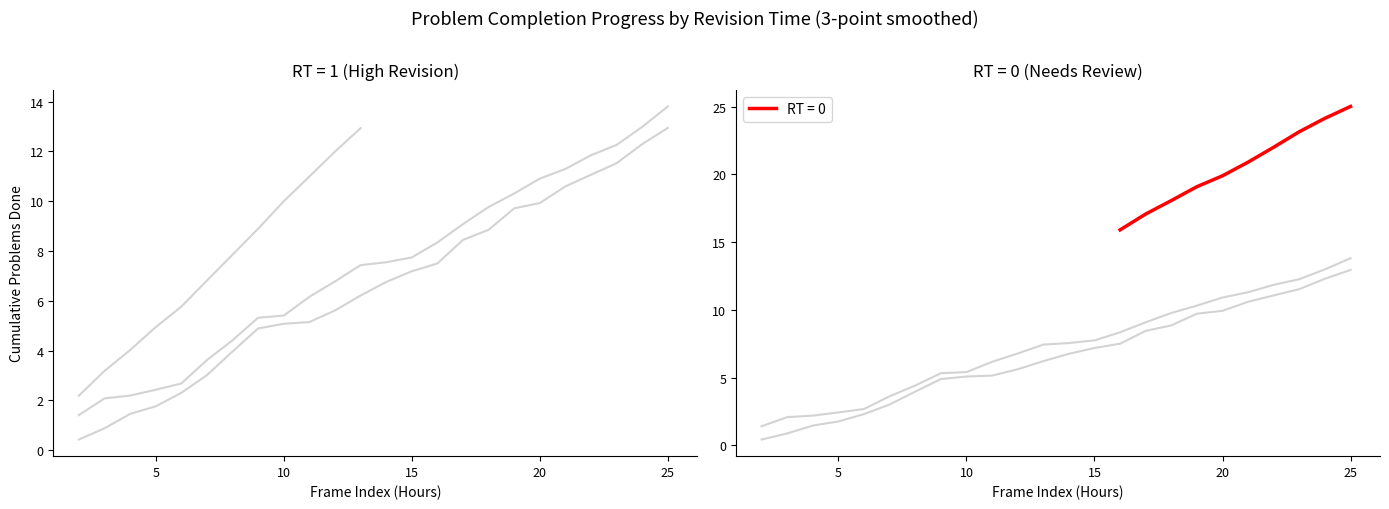

What is the lowest value of the RT = 0 series?

15.9